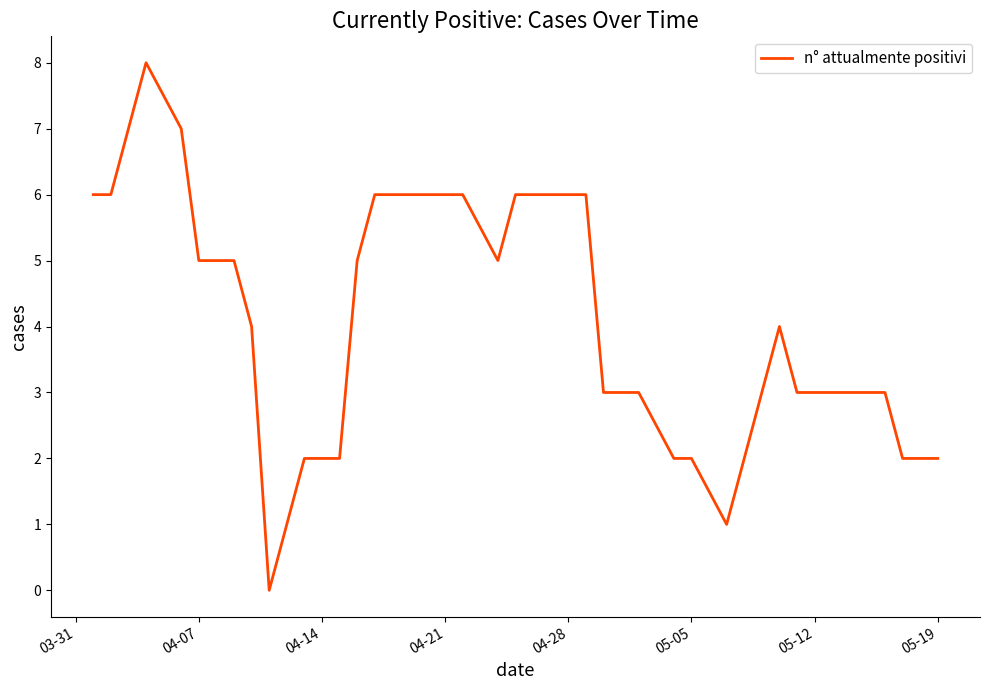

What is the difference between the maximum and minimum values?

8